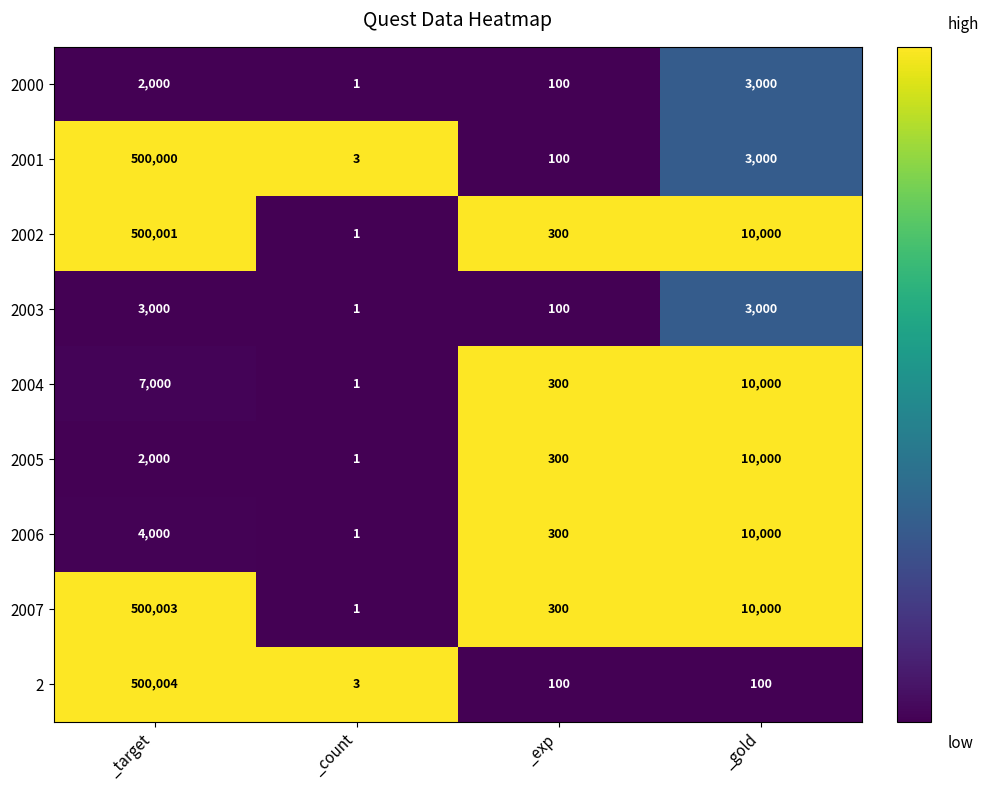

What is the highest value of the 2 series?

500004